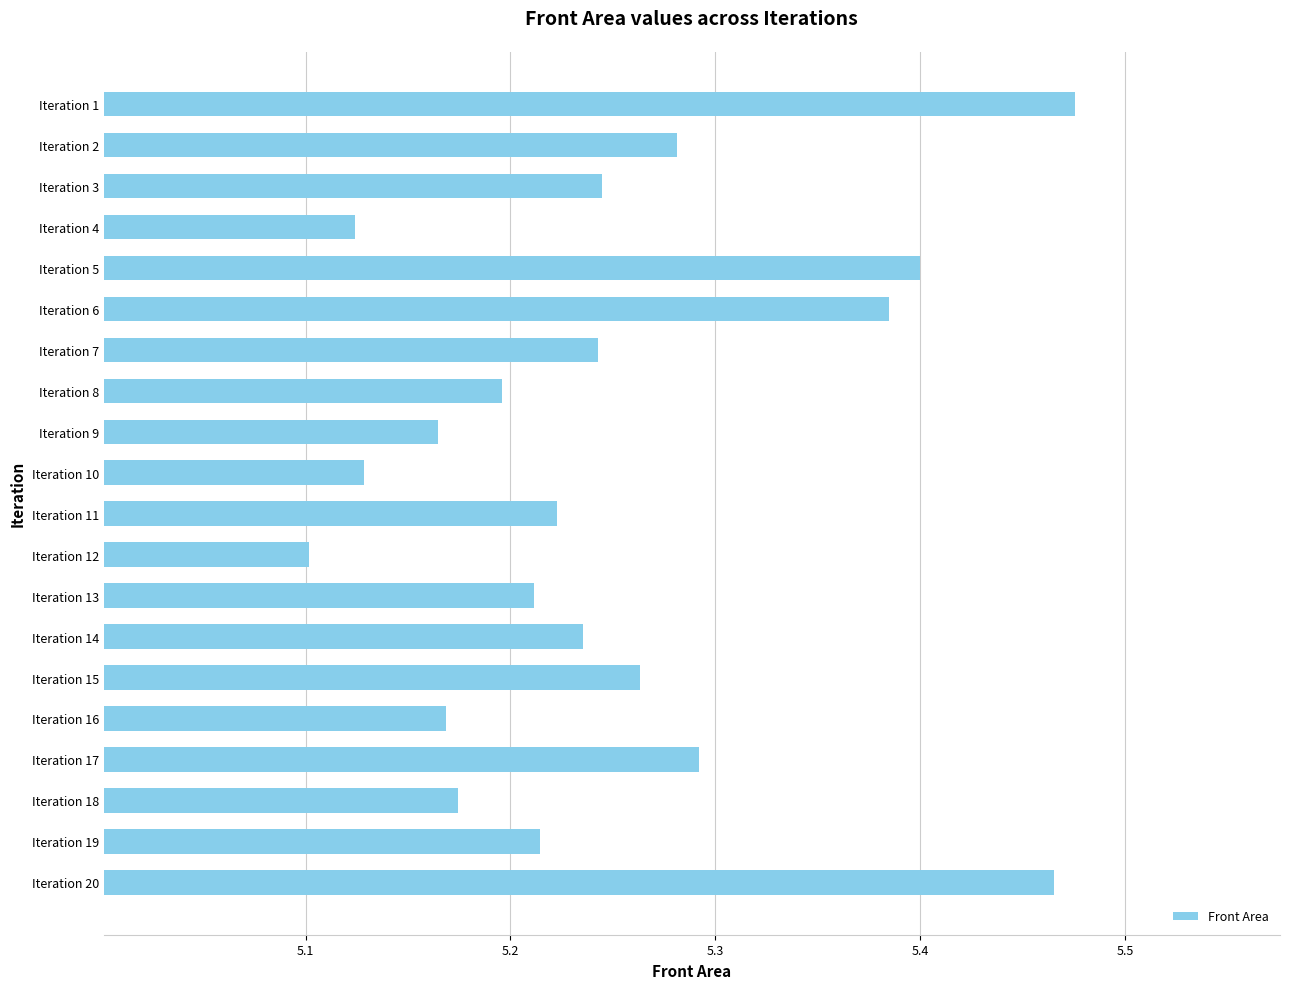

True or false: the data shows 5.2 at Iteration 8.

True